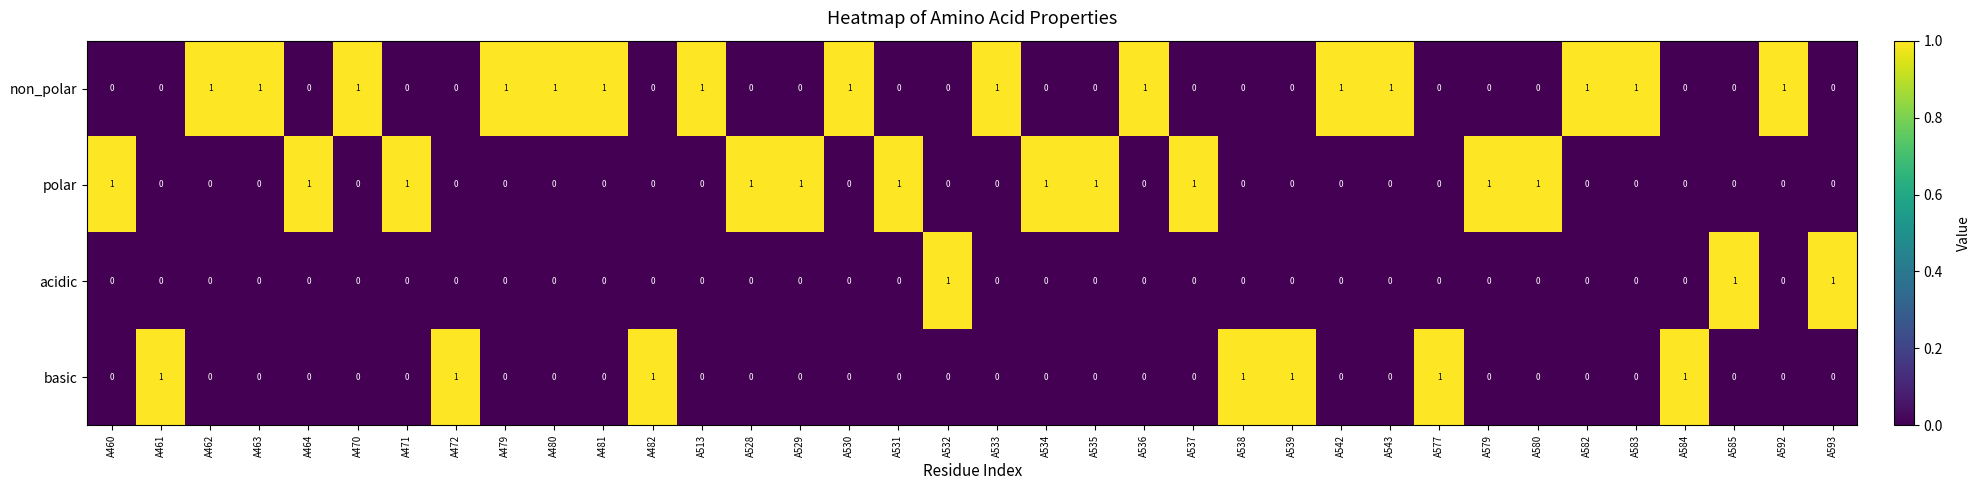

What is the sum of all basic values?

7